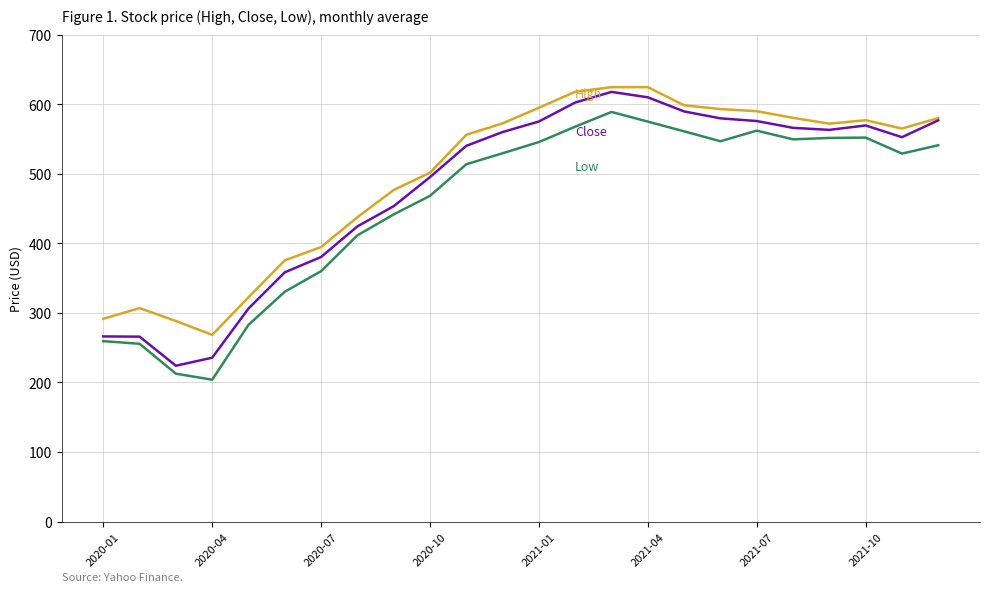

What is the greatest value displayed?

624.5